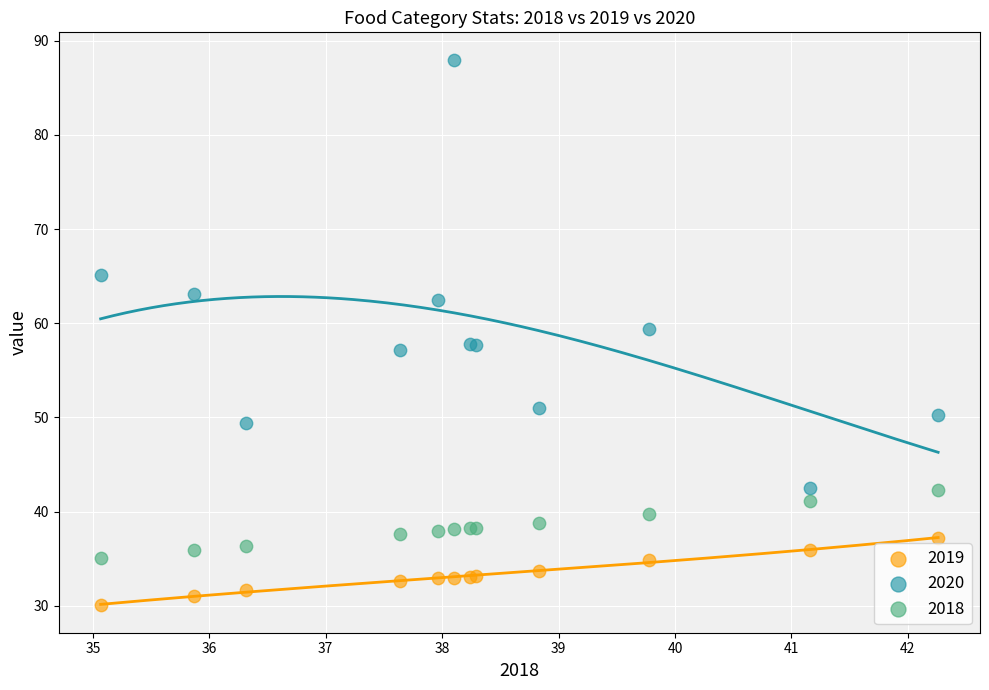

Which series reaches the minimum Y coordinate?

2019